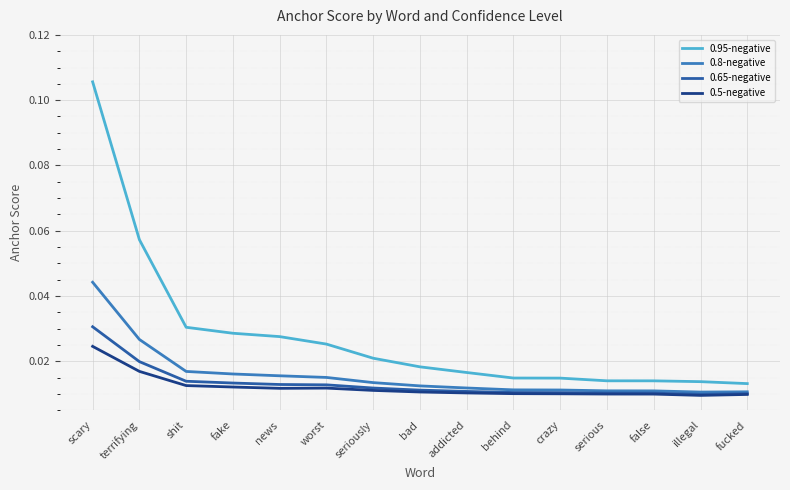

What is the sum of all 0.95-negative values?

0.4